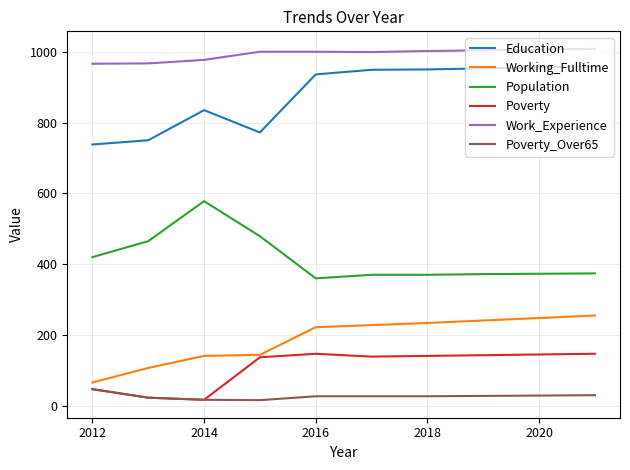

List the series in order of their peak value, highest first.

Work_Experience, Education, Population, Working_Fulltime, Poverty, Poverty_Over65